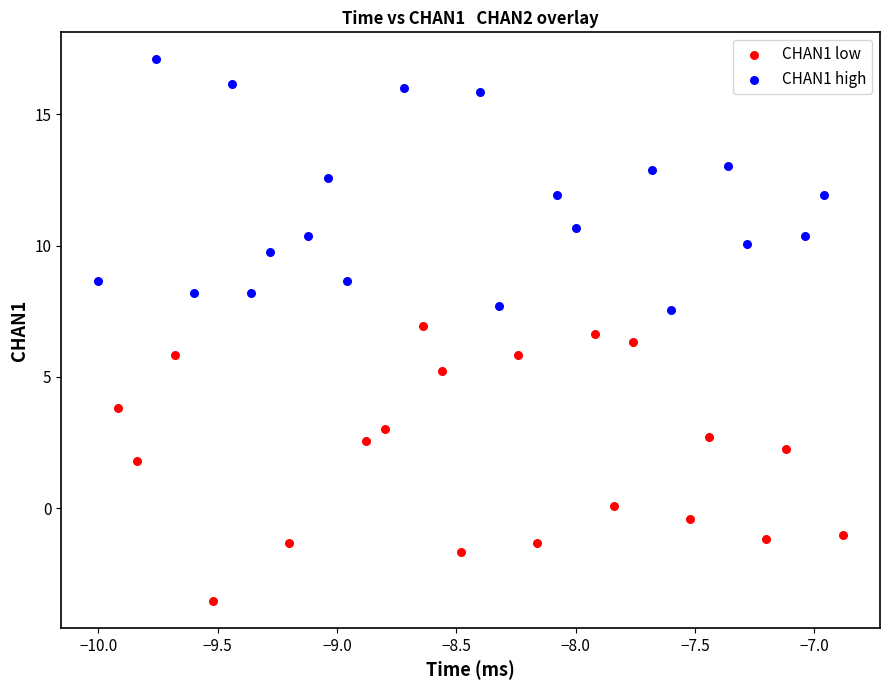

Which series reaches the minimum Y coordinate?

CHAN1 low